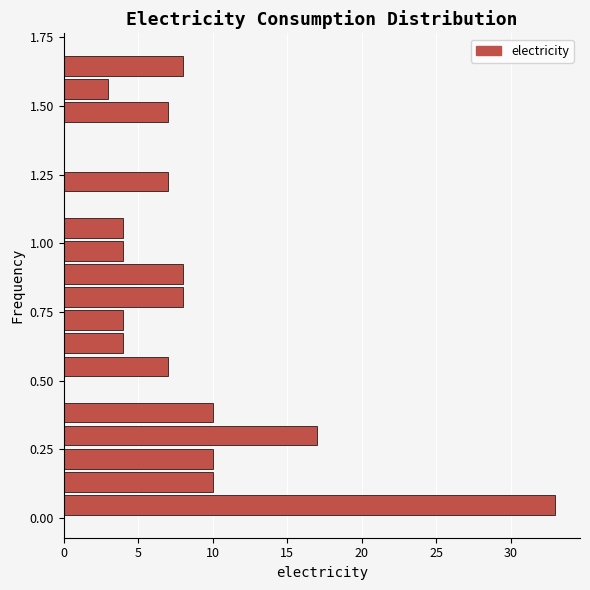

Read against the y-axis, roughly where is the centre of the longest bar?

0.05